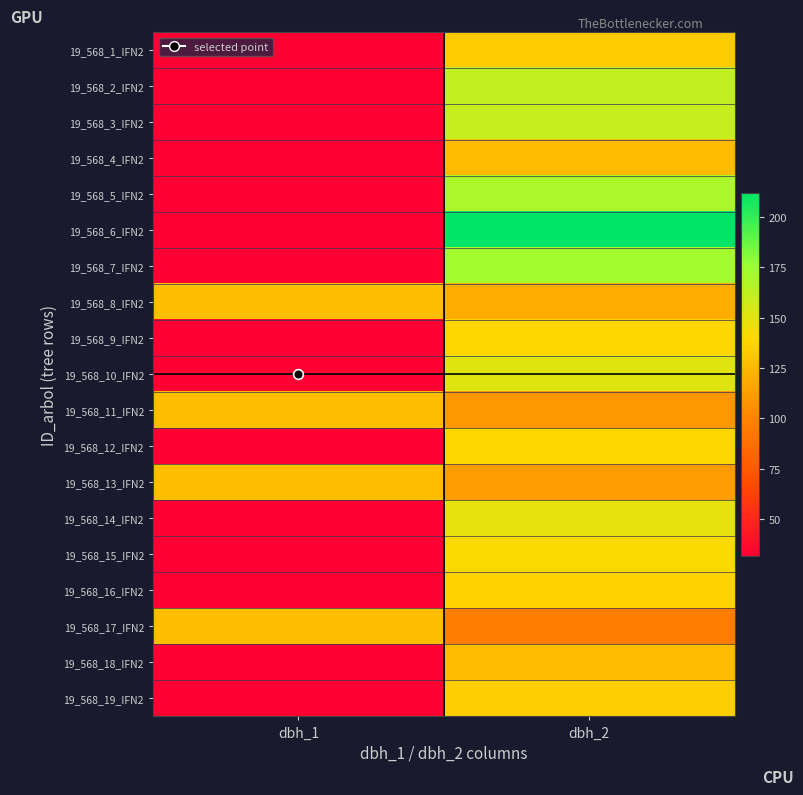

How many distinct data groups are displayed?

19